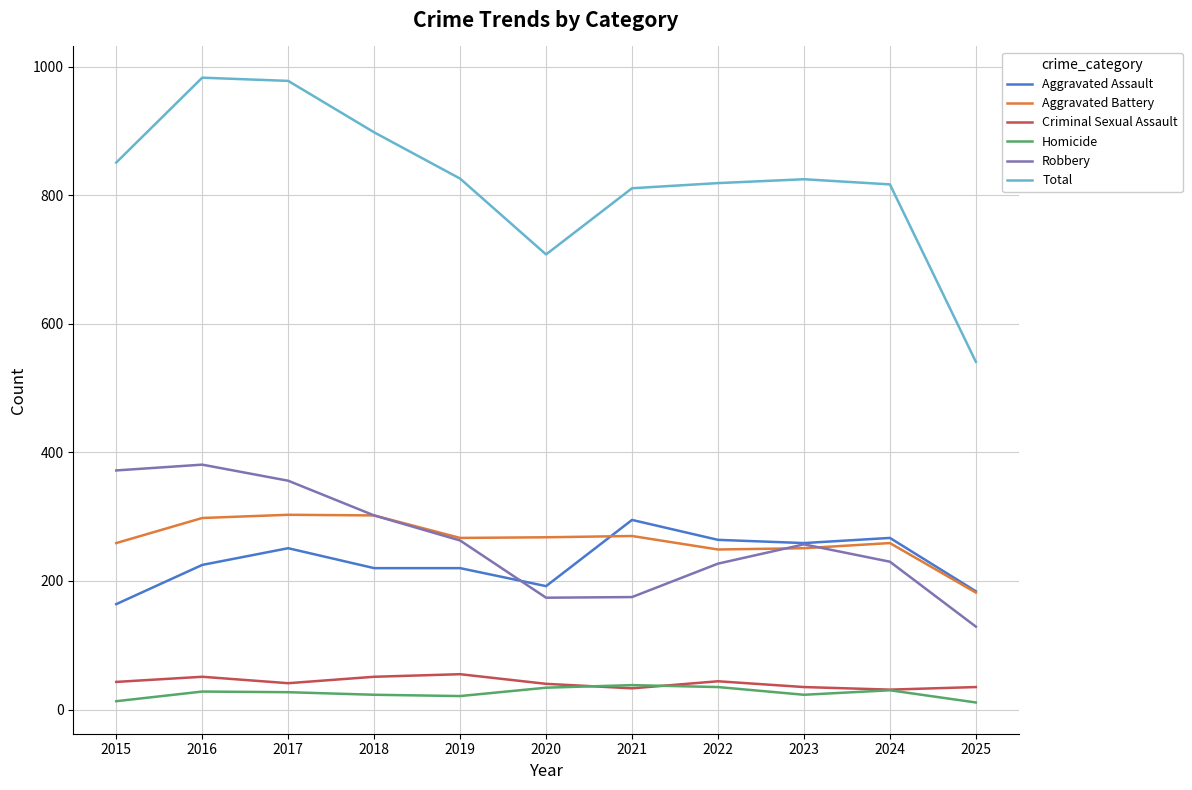

True or false: Total and Robbery cross at least once.

False